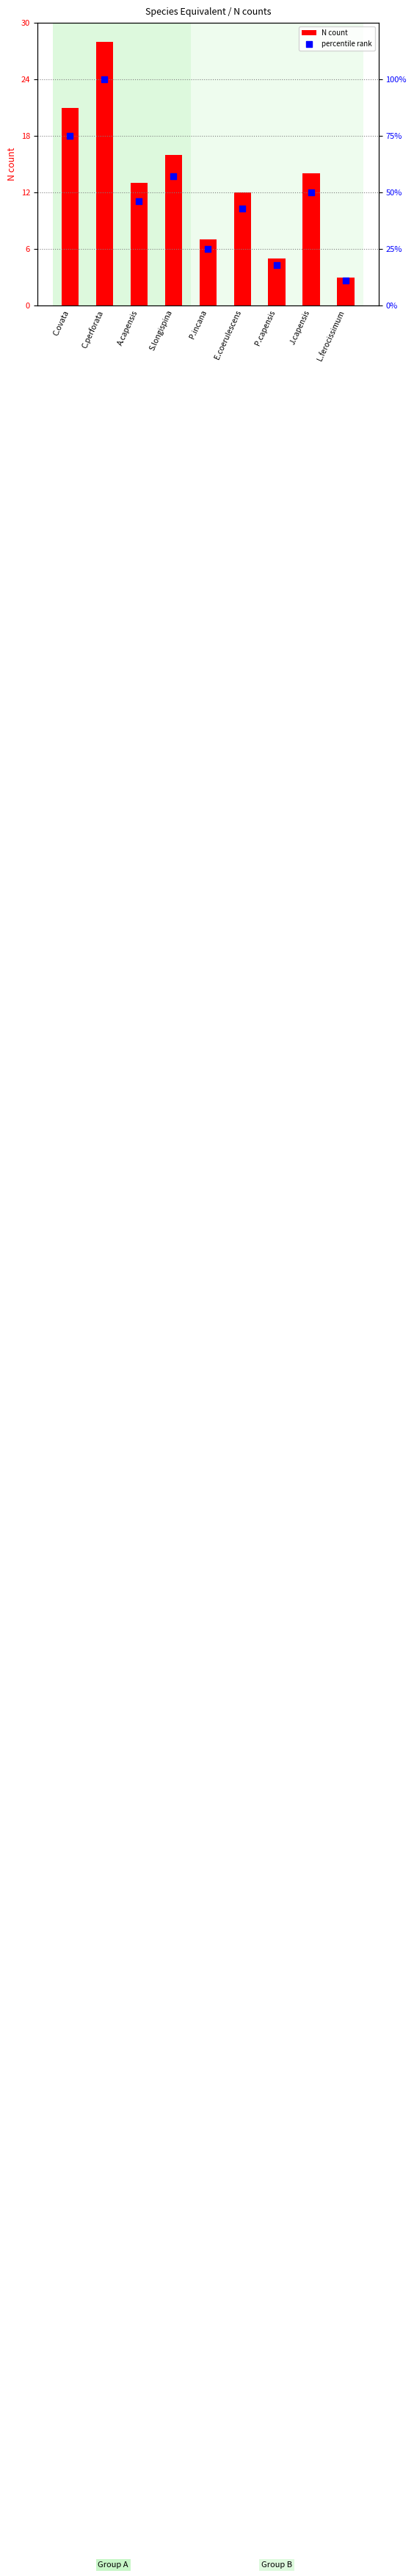

At which category is the sum across all series the highest?

C.perforata